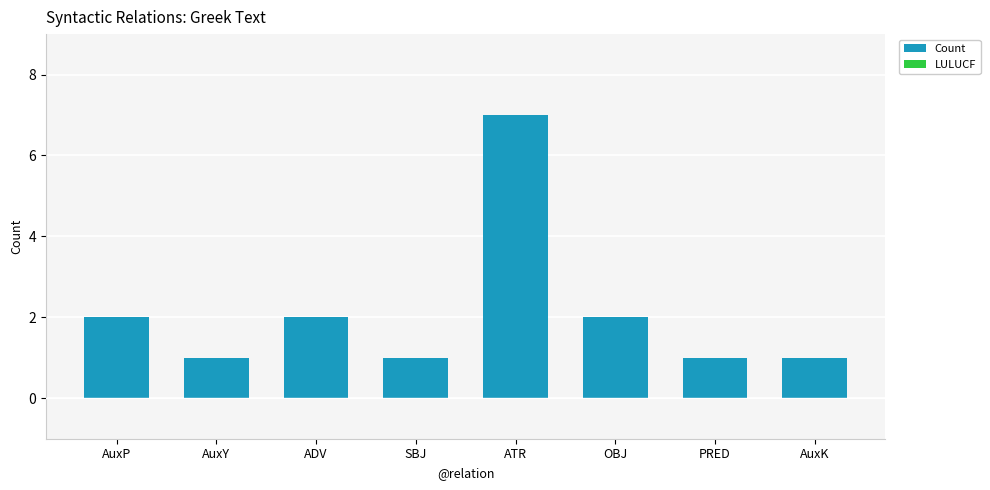

Between ATR and SBJ, which is larger?

ATR